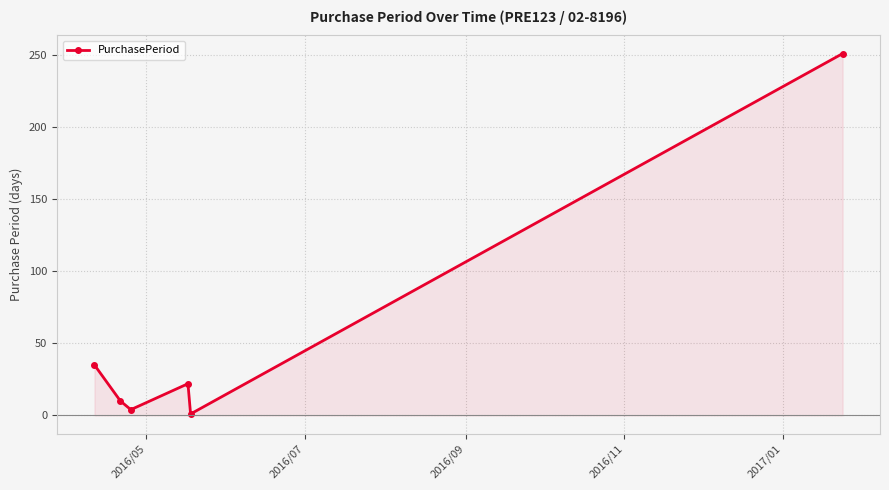

What is the difference between the maximum and minimum values?

250